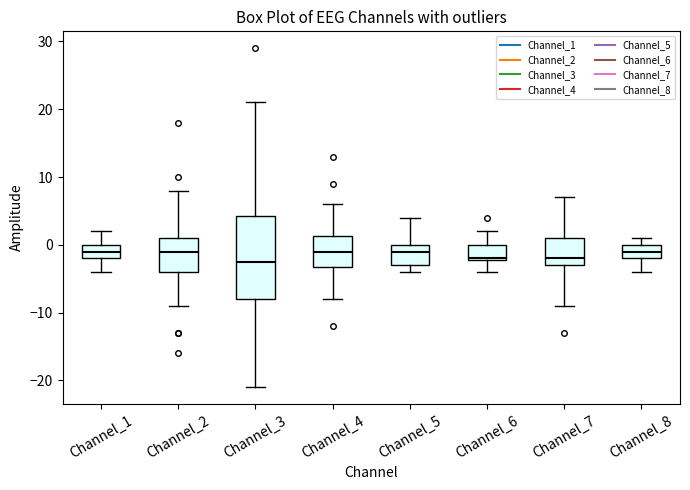

Reading left to right, transcribe this box plot: for each box, give where its median line is, the range the box spans, and where its two whiskers end, as read against the y-axis. The values are not printed on the chart, so give them approximately, as read against the axis.

Channel_1: median -1, box -2 to 0, whiskers -4 to 2
Channel_2: median -1, box -4 to 1, whiskers -9 to 8
Channel_3: median -2, box -8 to 4, whiskers -21 to 21
Channel_4: median -1, box -3 to 1, whiskers -8 to 6
Channel_5: median -1, box -3 to 0, whiskers -4 to 4
Channel_6: median -2, box -2 to 0, whiskers -4 to 2
Channel_7: median -2, box -3 to 1, whiskers -9 to 7
Channel_8: median -1, box -2 to 0, whiskers -4 to 1